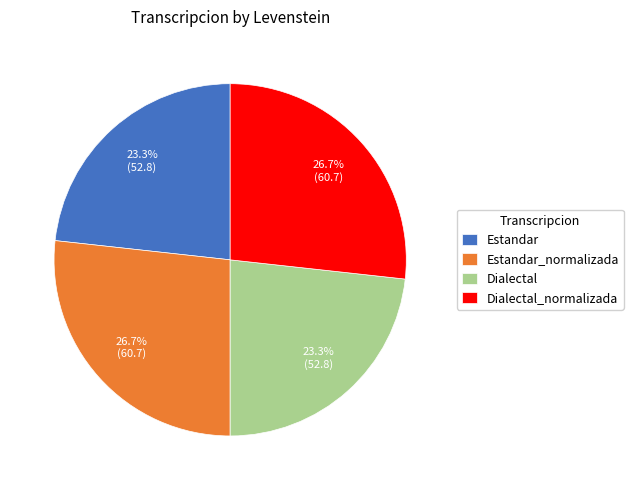

Approximately how many times larger is the value at Dialectal_normalizada compared to Estandar?

1.1